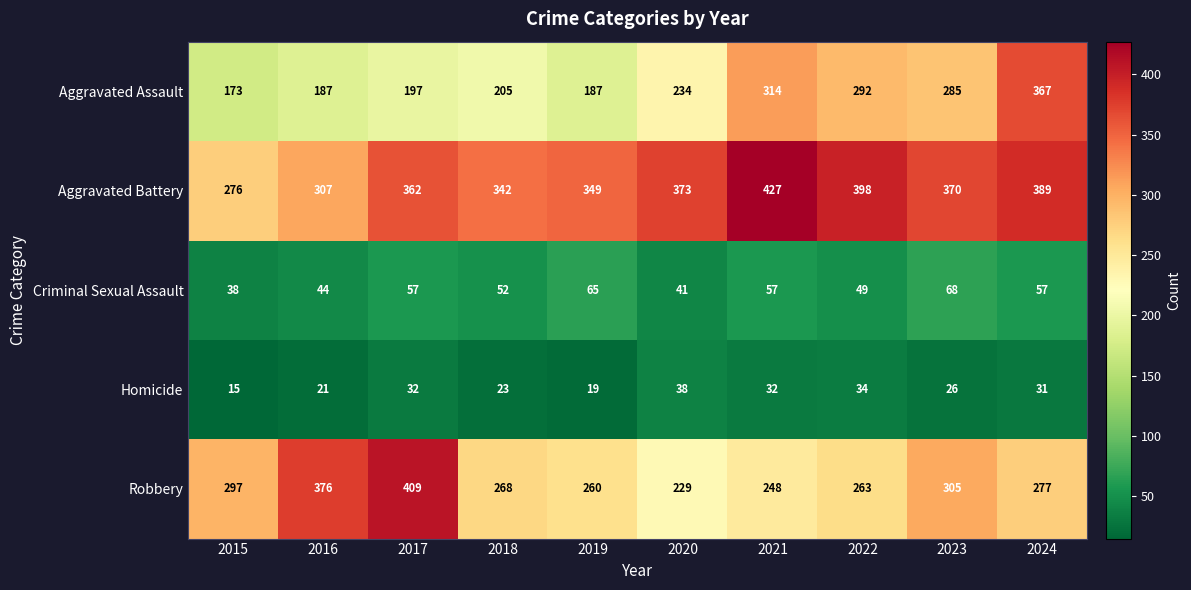

Rank the series at 2020 from lowest to highest value.

Homicide, Criminal Sexual Assault, Robbery, Aggravated Assault, Aggravated Battery